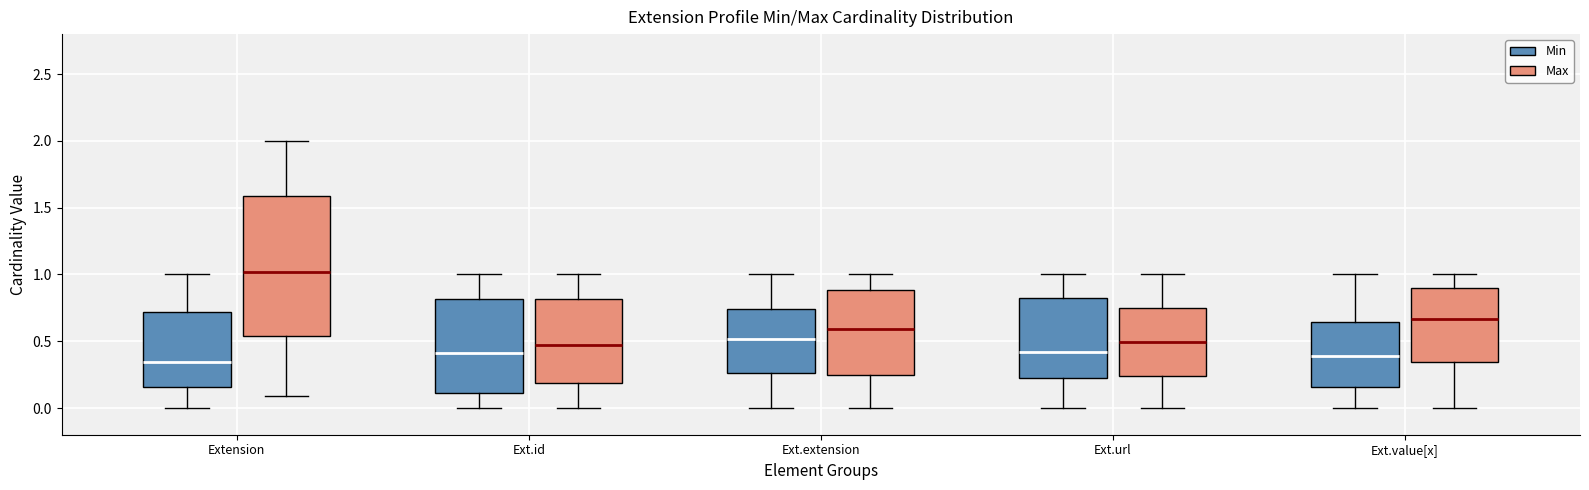

Reading left to right, transcribe this box plot: for each box, give where its median line is, the range the box spans, and where its two whiskers end, as read against the y-axis. The values are not printed on the chart, so give them approximately, as read against the axis.

Extension (Min): median 0.35, box 0.15 to 0.70, whiskers 0.00 to 1.00
Extension (Max): median 1.00, box 0.55 to 1.60, whiskers 0.10 to 2.00
Ext.id (Min): median 0.40, box 0.10 to 0.80, whiskers 0.00 to 1.00
Ext.id (Max): median 0.45, box 0.20 to 0.80, whiskers 0.00 to 1.00
Ext.extension (Min): median 0.50, box 0.25 to 0.75, whiskers 0.00 to 1.00
Ext.extension (Max): median 0.60, box 0.25 to 0.90, whiskers 0.00 to 1.00
Ext.url (Min): median 0.40, box 0.25 to 0.80, whiskers 0.00 to 1.00
Ext.url (Max): median 0.50, box 0.25 to 0.75, whiskers 0.00 to 1.00
Ext.value[x] (Min): median 0.40, box 0.15 to 0.65, whiskers 0.00 to 1.00
Ext.value[x] (Max): median 0.65, box 0.35 to 0.90, whiskers 0.00 to 1.00